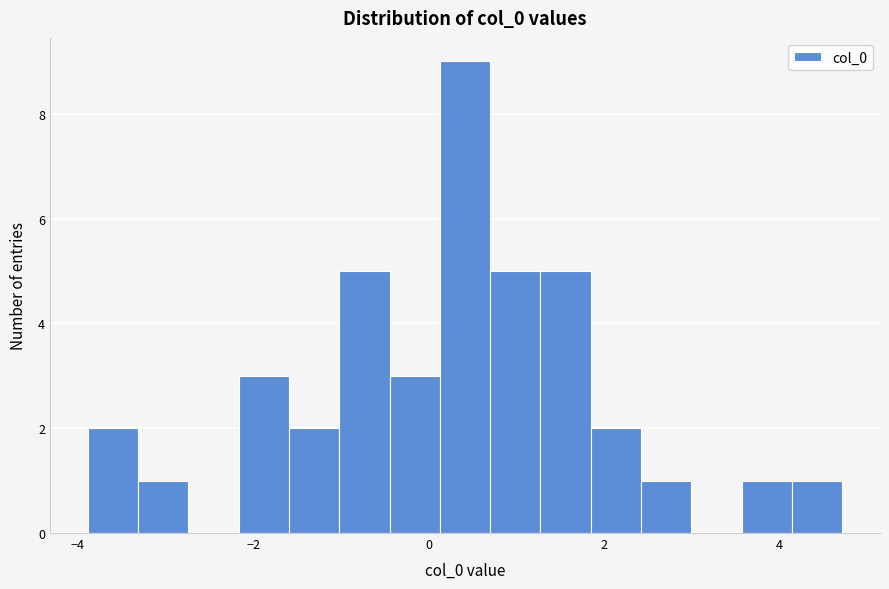

Around what value on the x-axis is the tallest bar? Give the approximate position of its centre, as read against the axis.

0.4